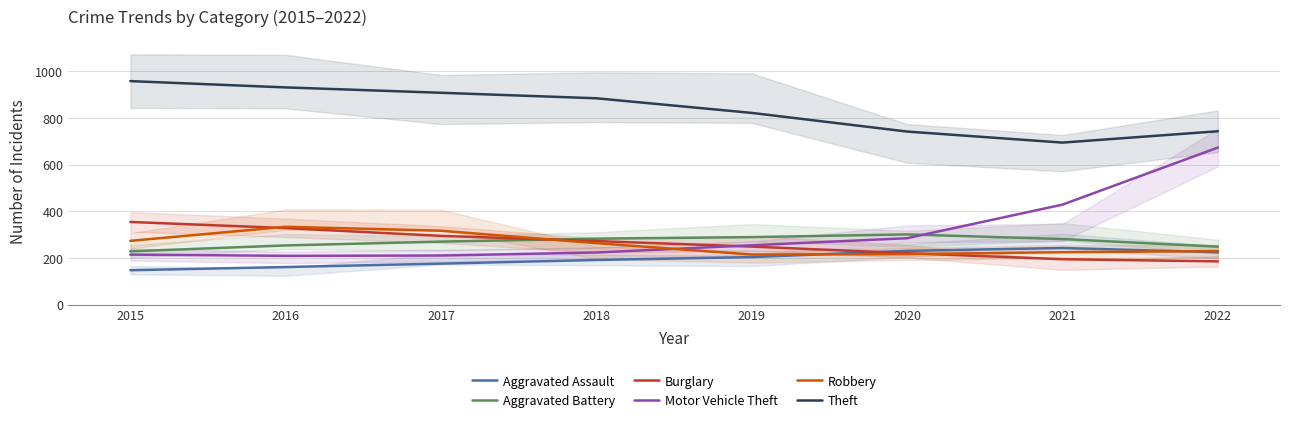

Where do Robbery and Aggravated Assault first cross each other?

2019 and 2020